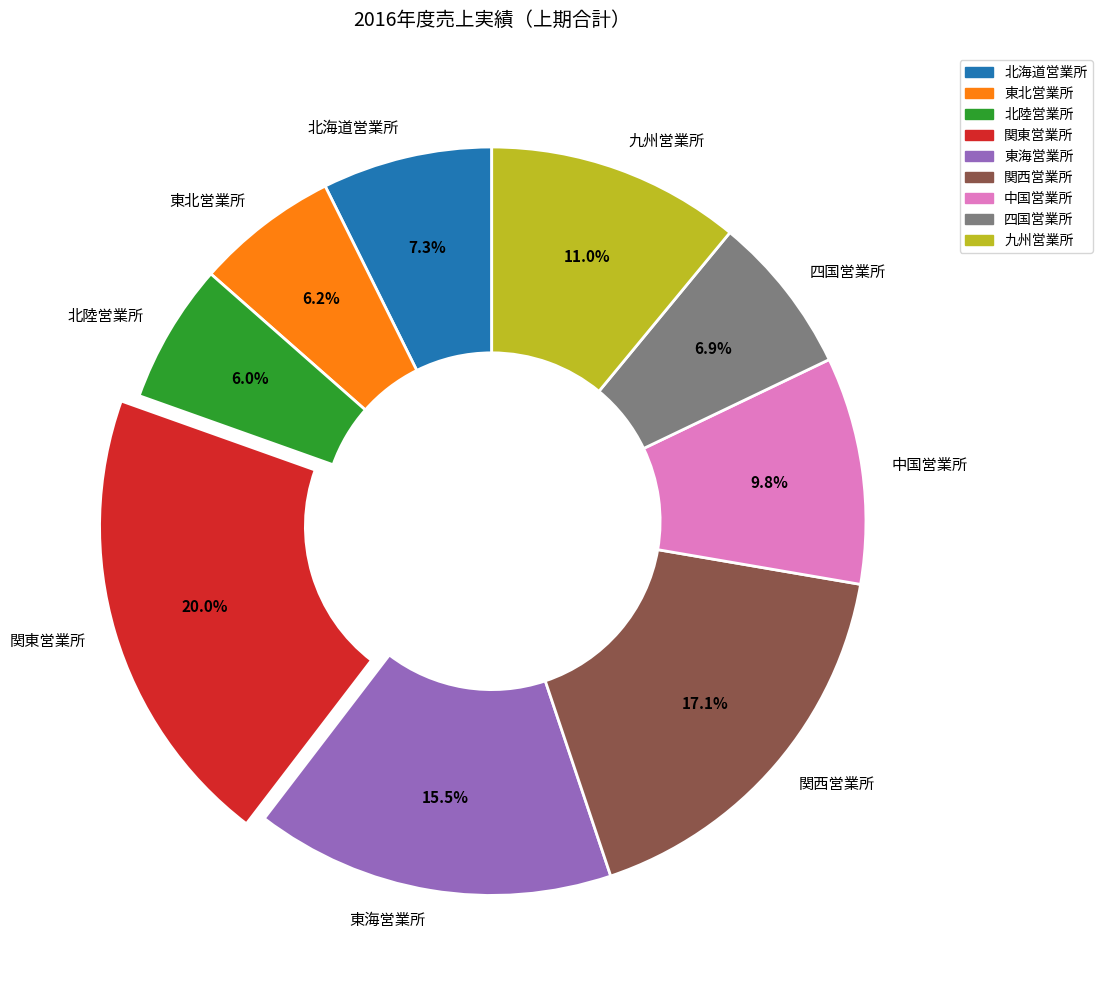

Is 九州営業所 the majority of the pie?

No